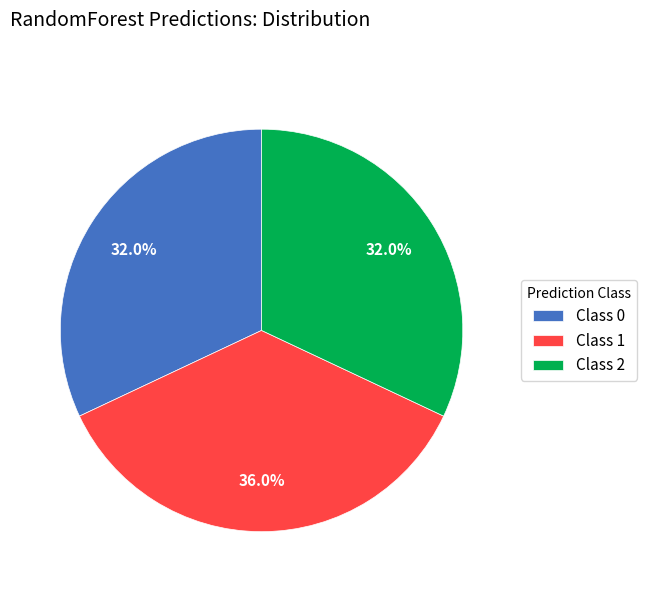

Count the number of slices in the pie.

3